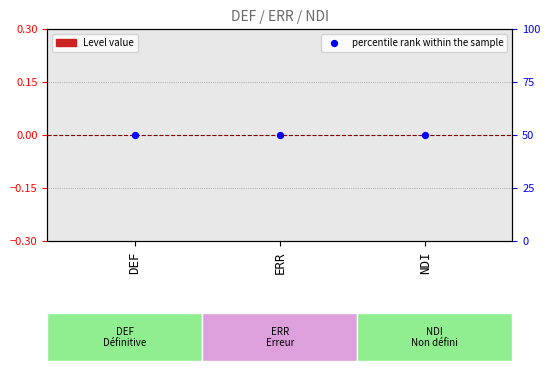

At which category is the sum across all series the highest?

DEF